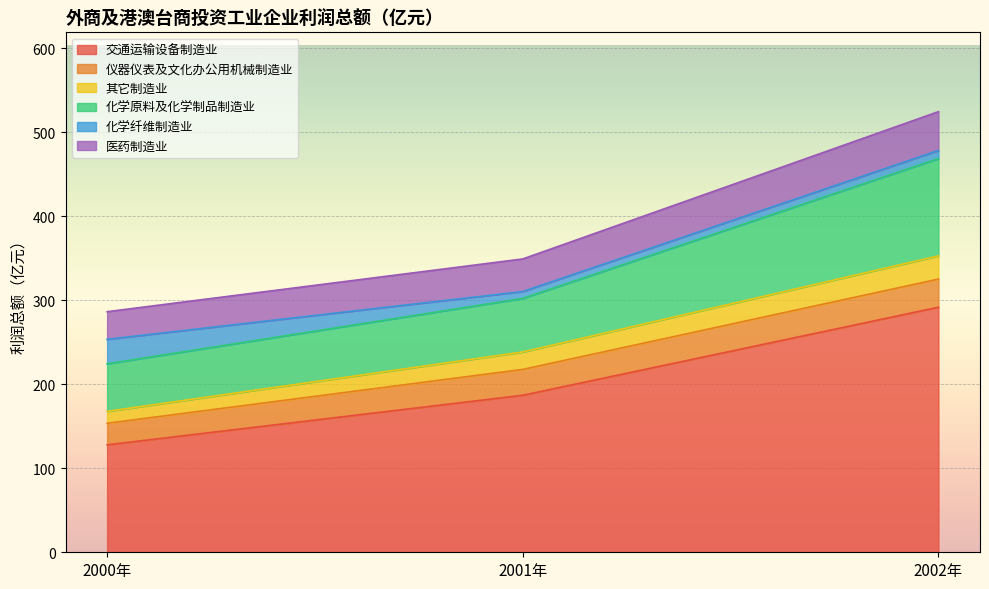

At which label is 交通运输设备制造业 closest to 209?

2001年